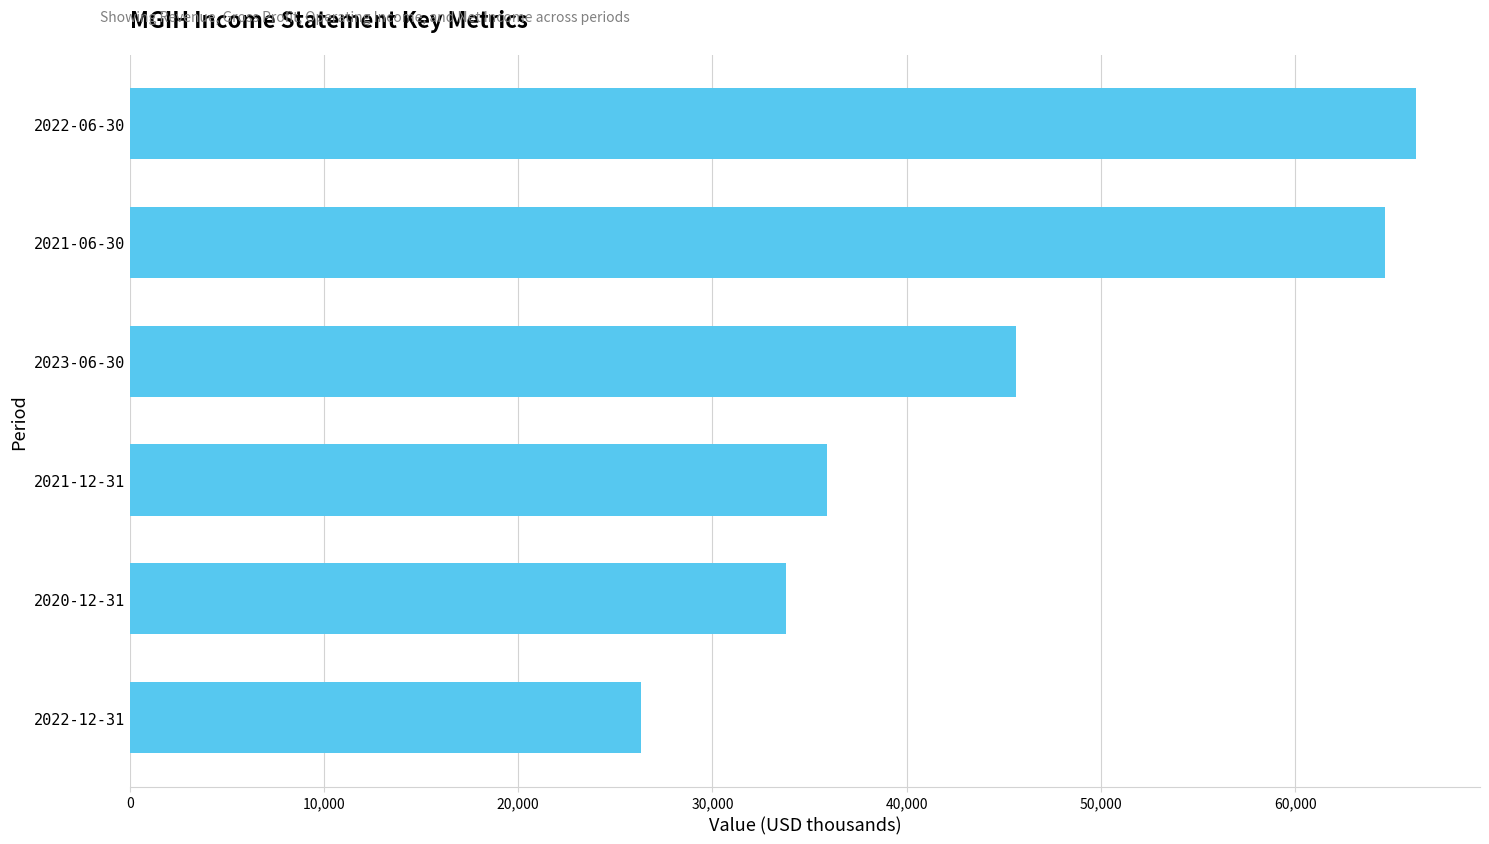

What is the difference between the maximum and second lowest values?

32400